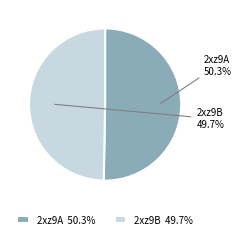

To the nearest percent, what portion does 2xz9B represent?

50%